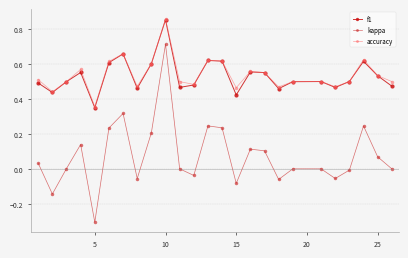

Which series has the widest spread of values?

kappa